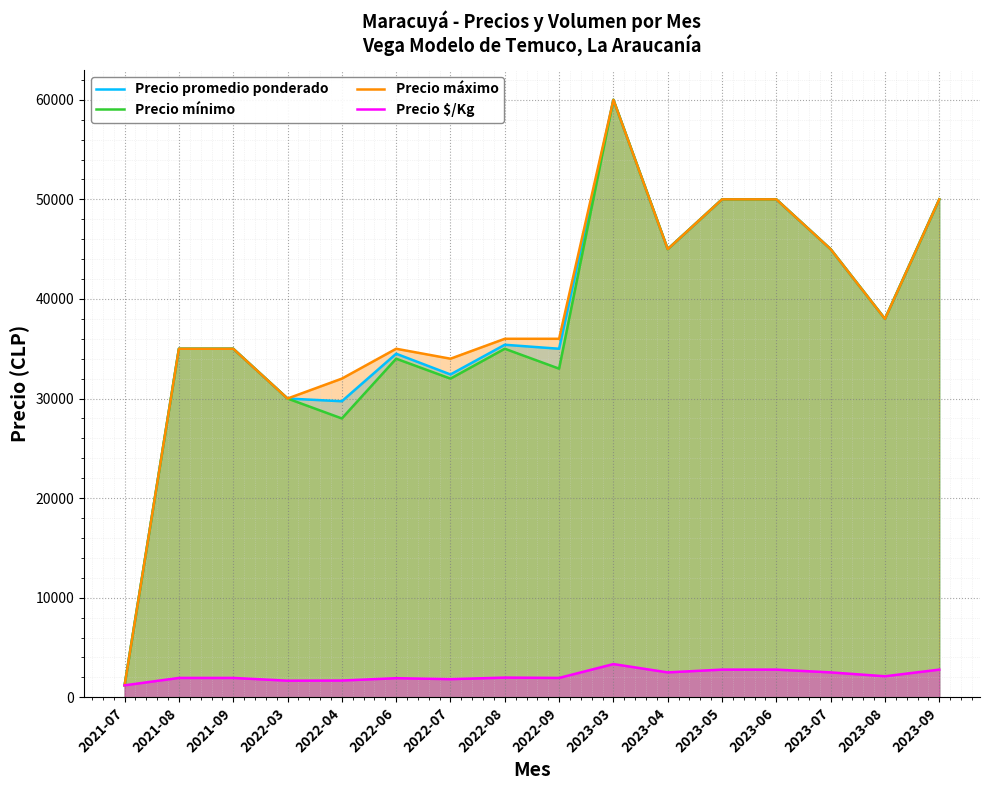

True or false: Precio promedio ponderado has more than 2 interior local peaks.

True